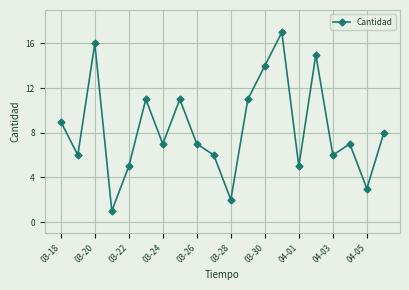

What is the difference between the second highest and minimum values?

15